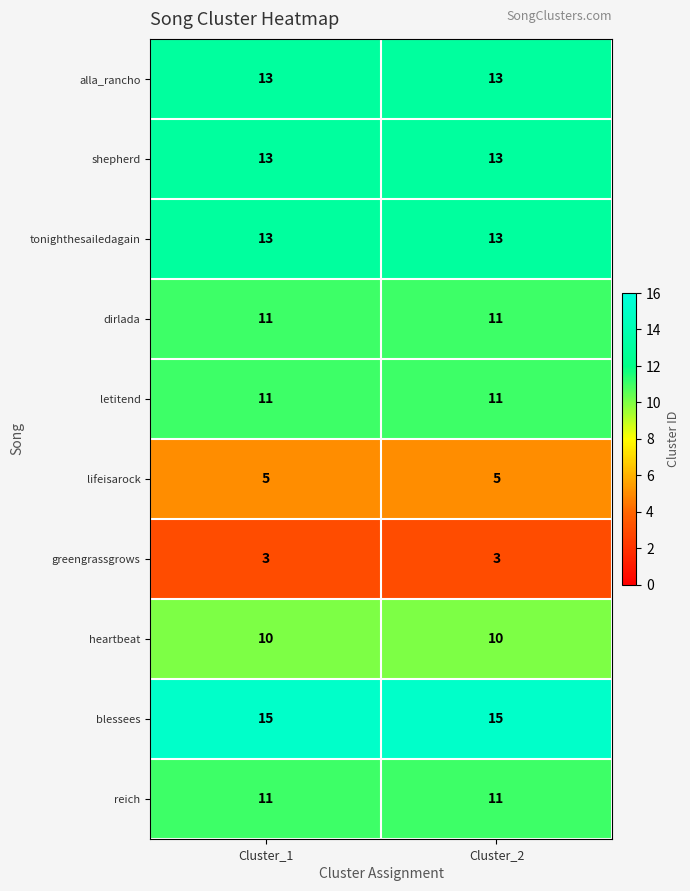

Which series has the largest total across all categories?

blessees